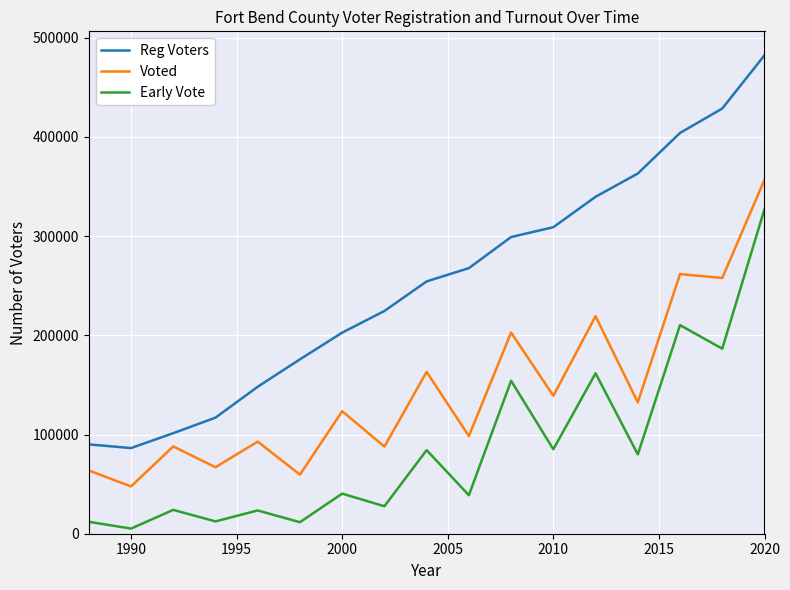

True or false: Reg Voters has more than 2 interior local peaks.

False